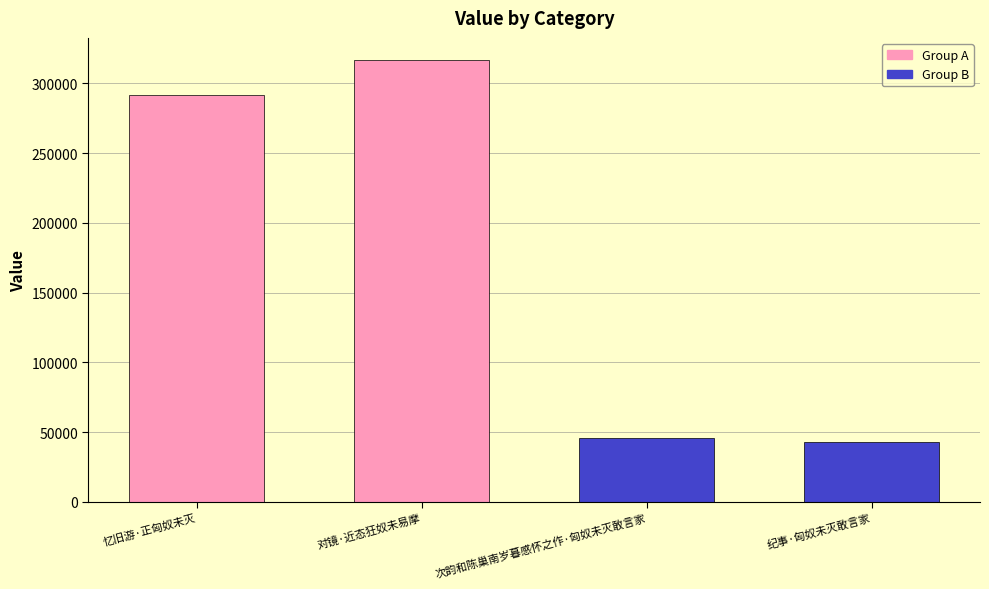

What is the label of the 3rd bar from the right?

对镜·近态狂奴未易摩